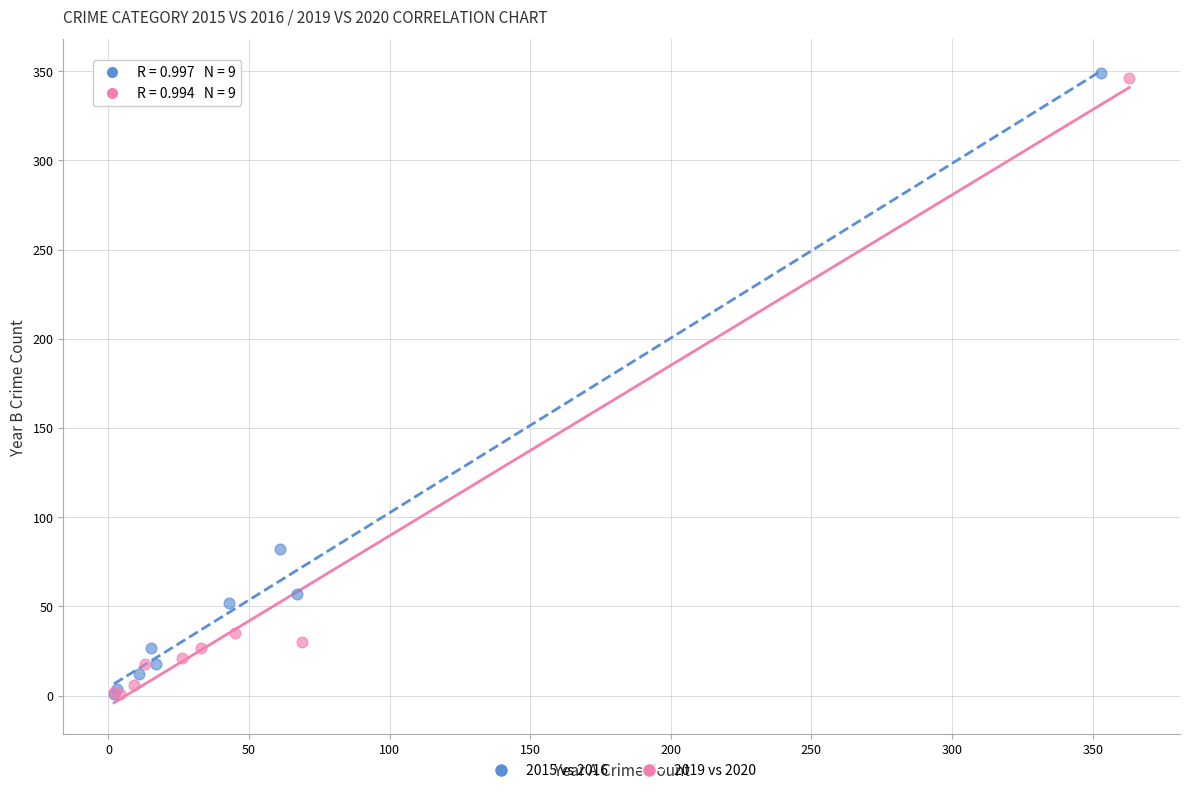

Which series has the widest spread of Y values?

2015 vs 2016